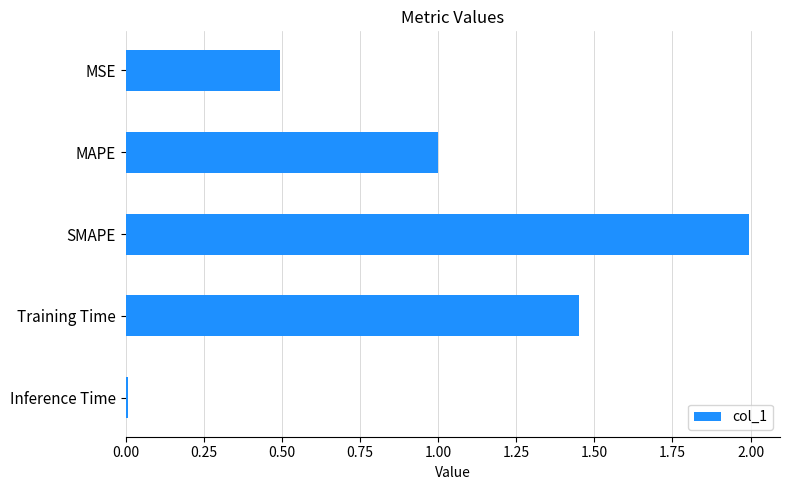

Which label corresponds to the smallest value in the chart?

Inference Time